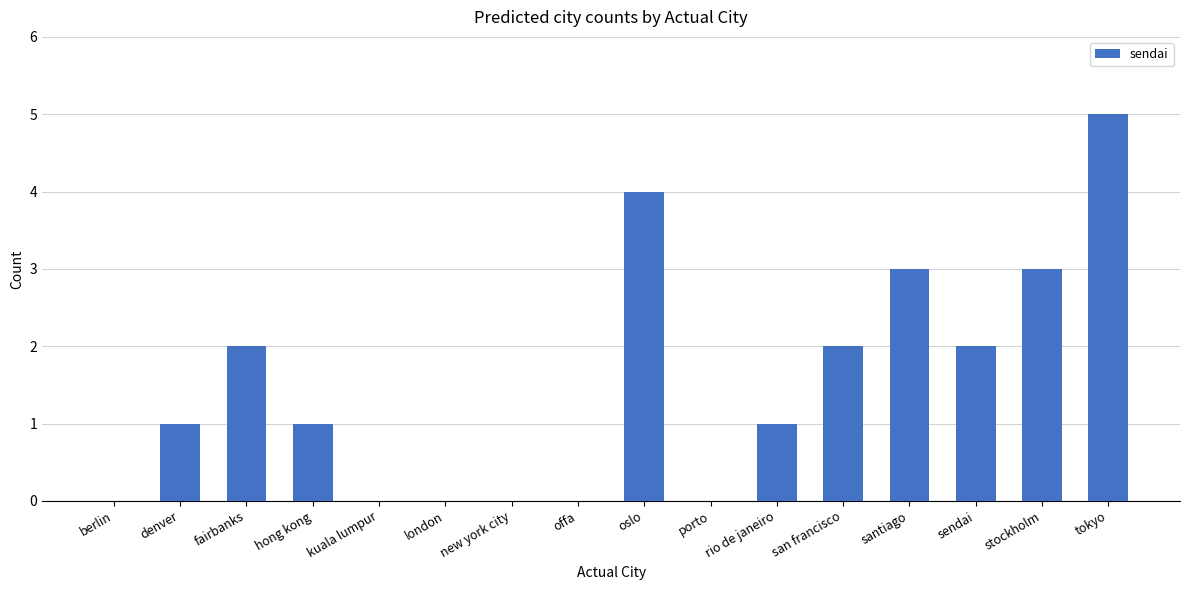

The chart shows a value of 2 at rio de janeiro. True or false?

False